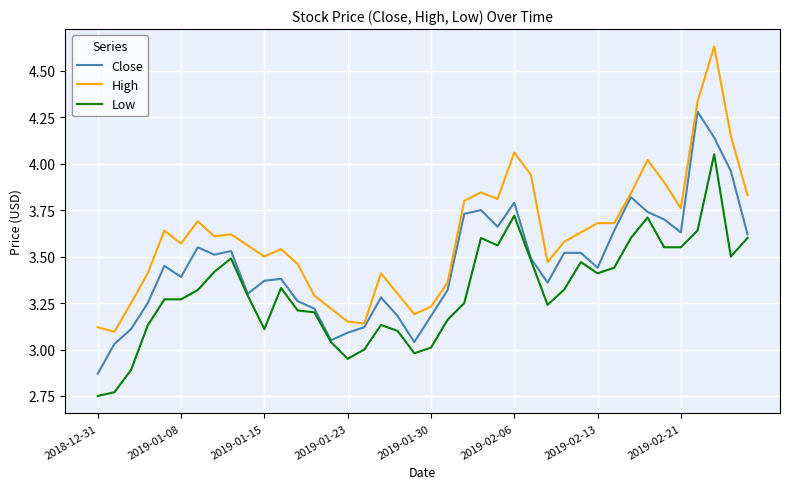

Which series has the largest range (max minus min)?

High